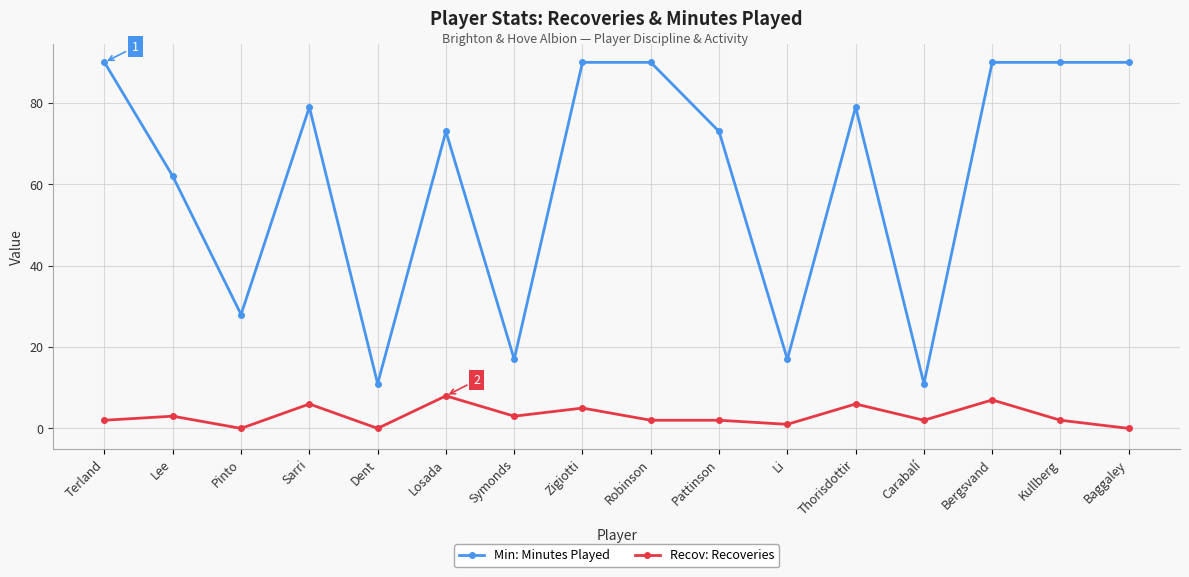

The Recov: Recoveries series shows 6 at Thorisdottir. True or false?

True